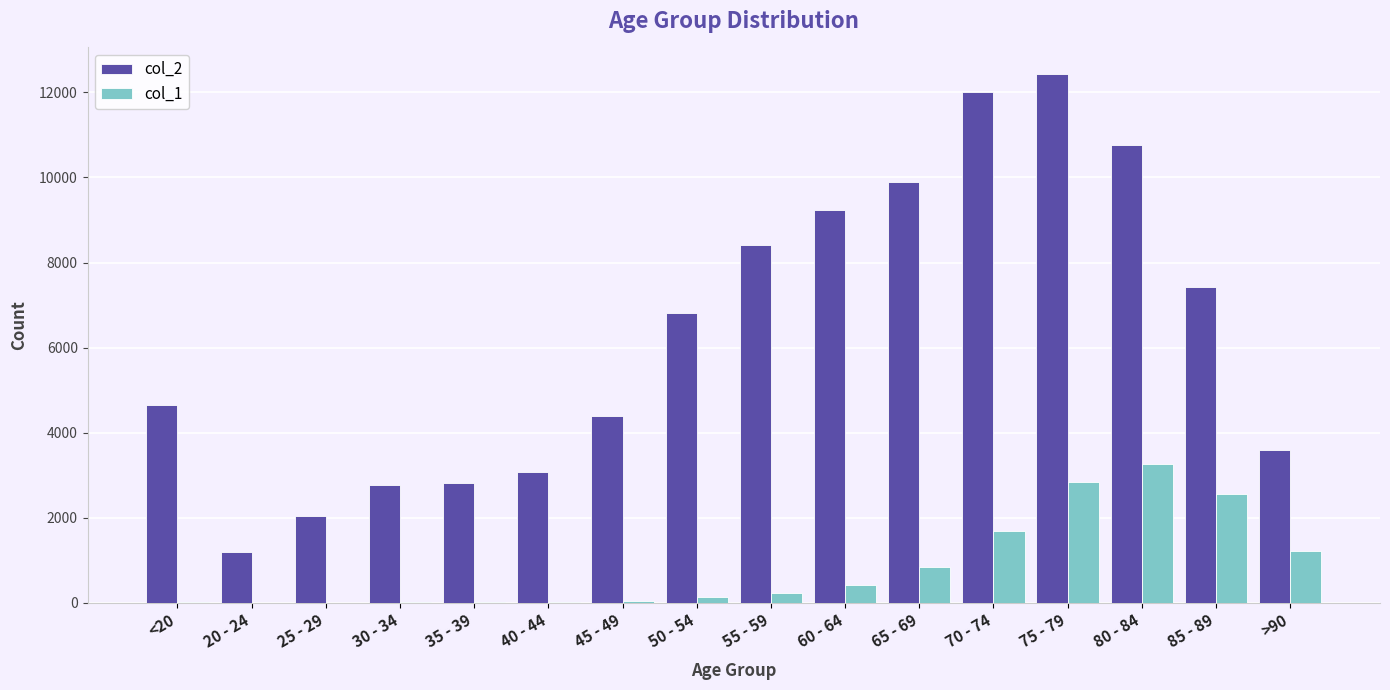

How many categories are shown in the chart?

16